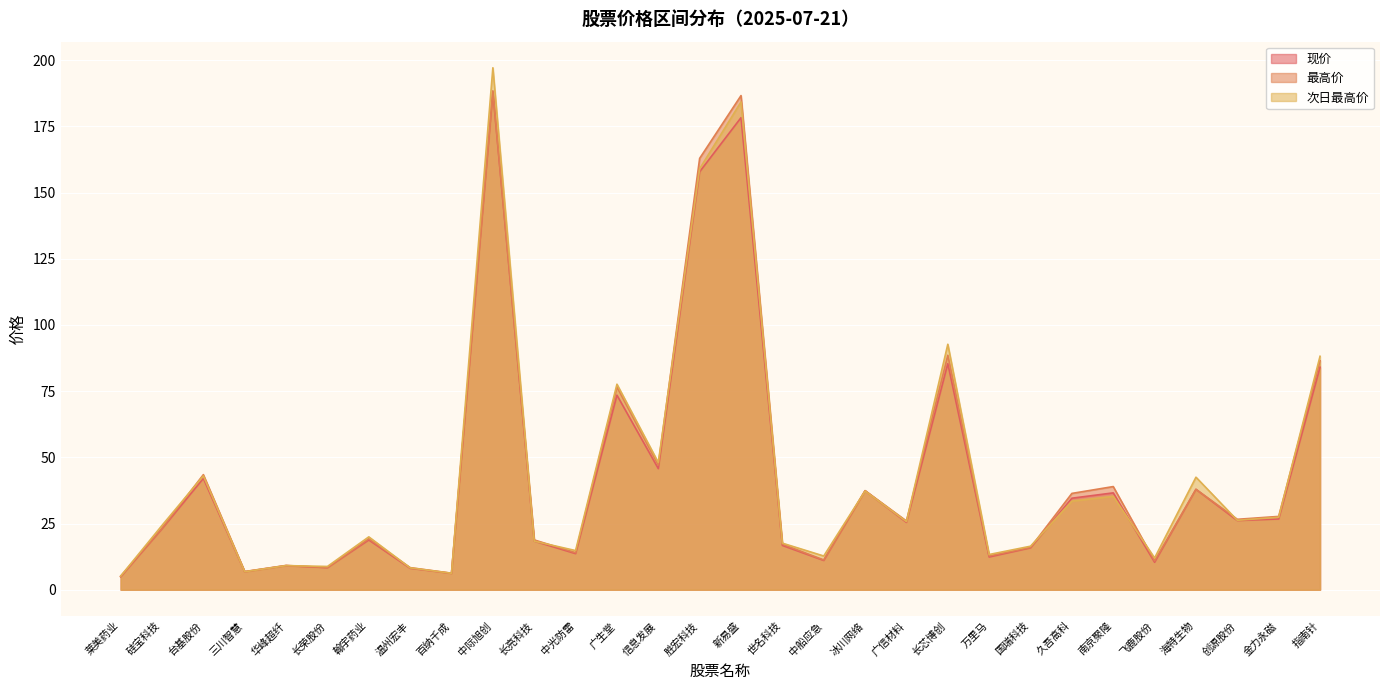

True or false: 最高价 and 现价 cross at least once.

False